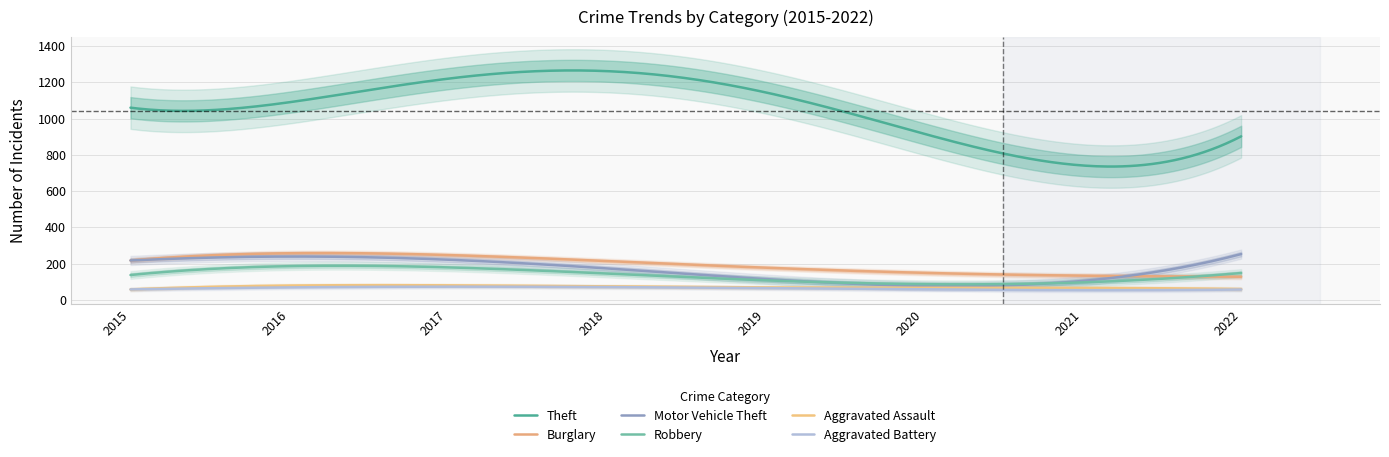

True or false: Robbery and Aggravated Assault intersect in this chart.

False